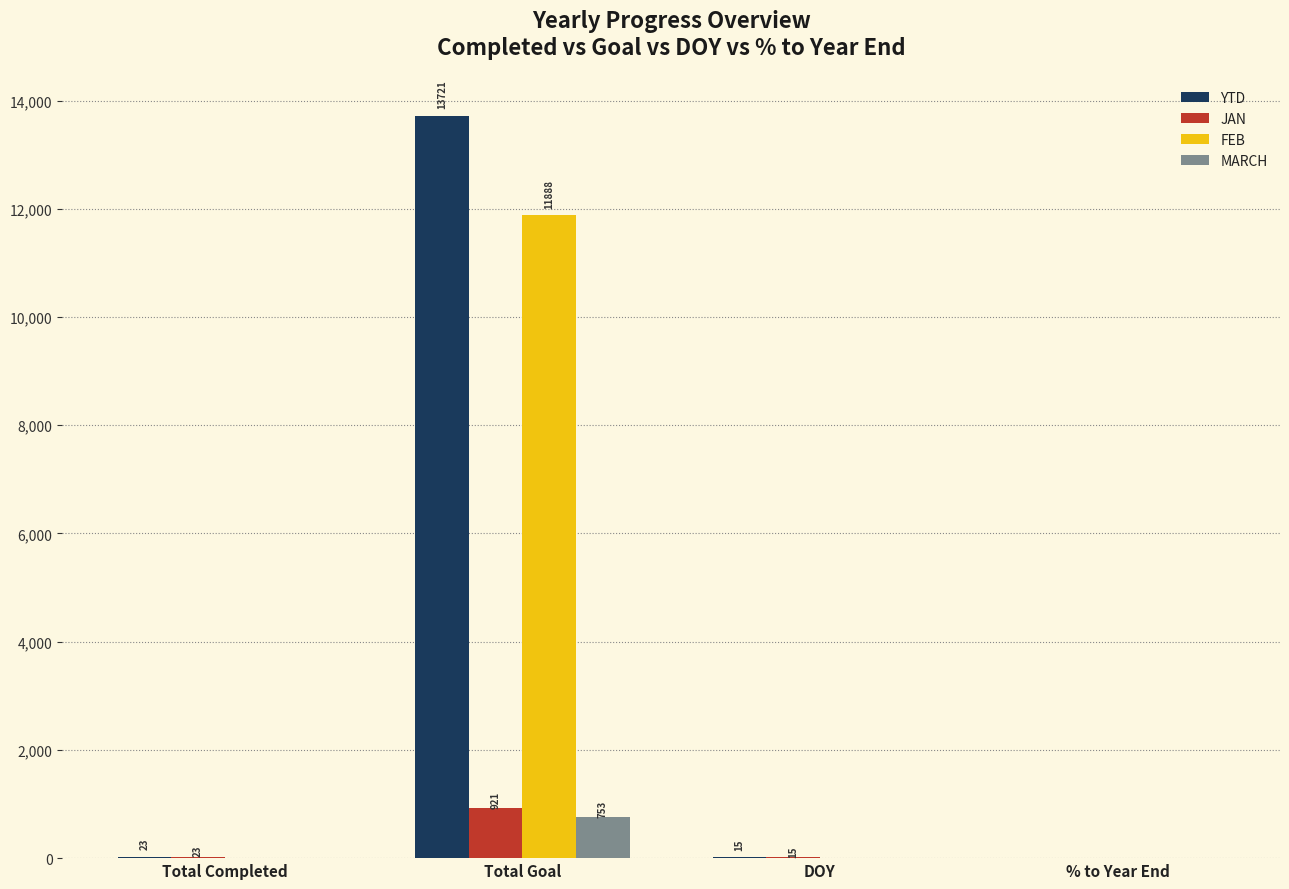

Which series has the largest total across all categories?

YTD